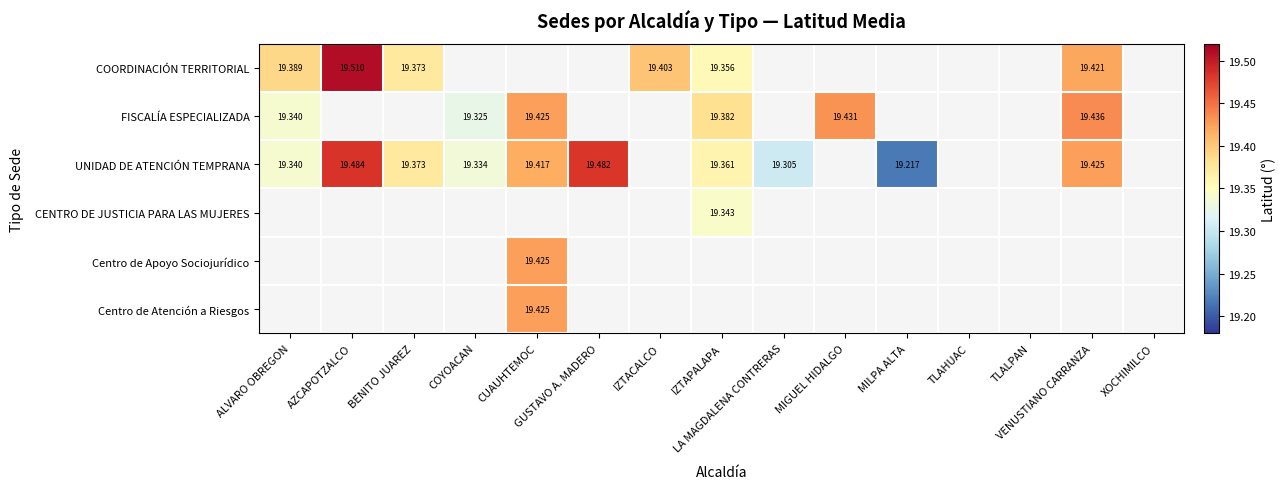

Which series has the largest total across all categories?

UNIDAD DE ATENCIÓN TEMPRANA